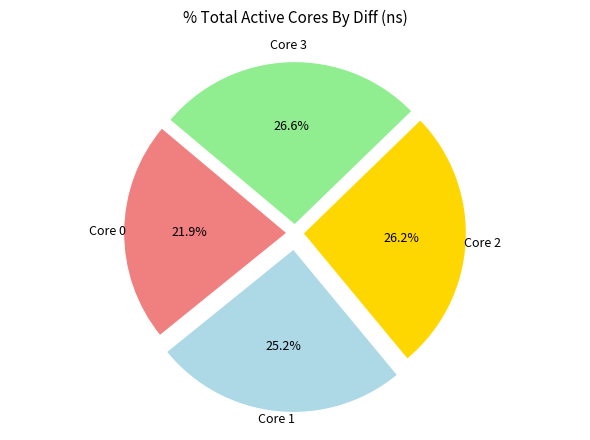

Is there any slice that represents more than half of the pie?

No